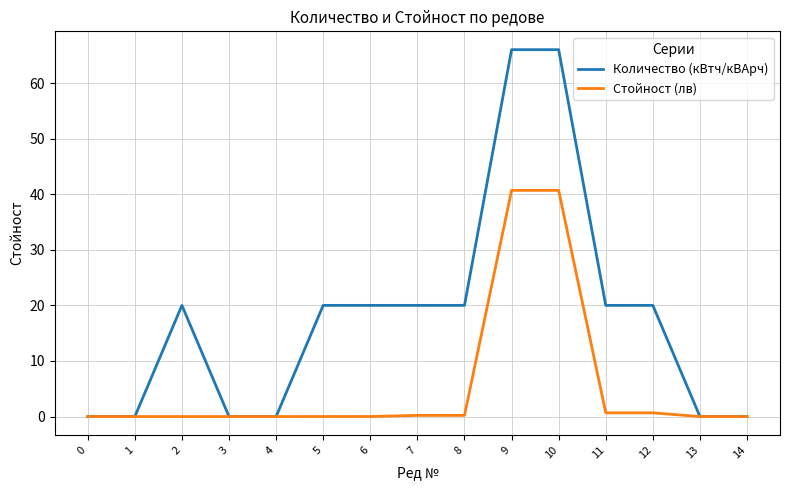

True or false: Количество (кВтч/кВАрч) has a value of 8.5 at 5.

False